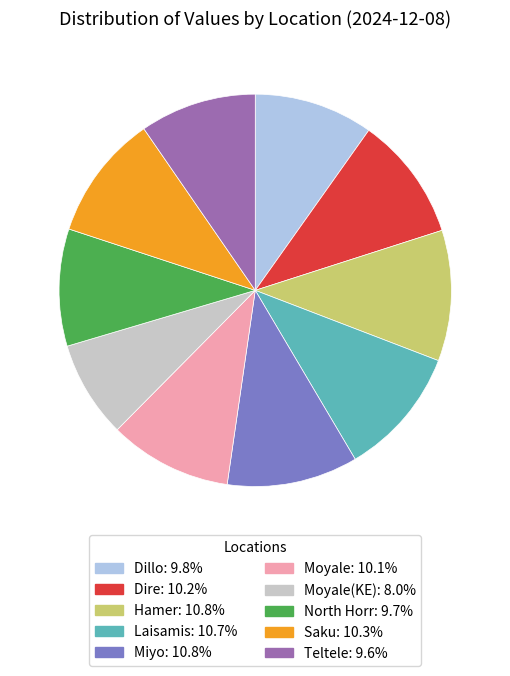

How many slices are in this pie chart?

10